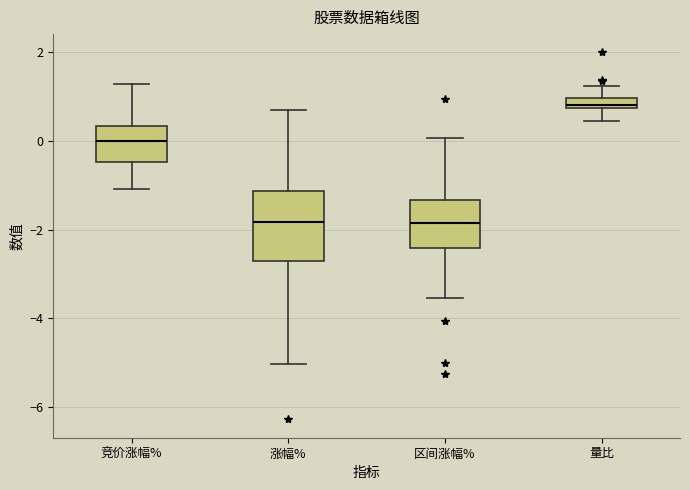

Where is the upper edge of the box for 竞价涨幅% on the y-axis? The values are not printed on the chart, so give them approximately, as read against the axis.

0.4